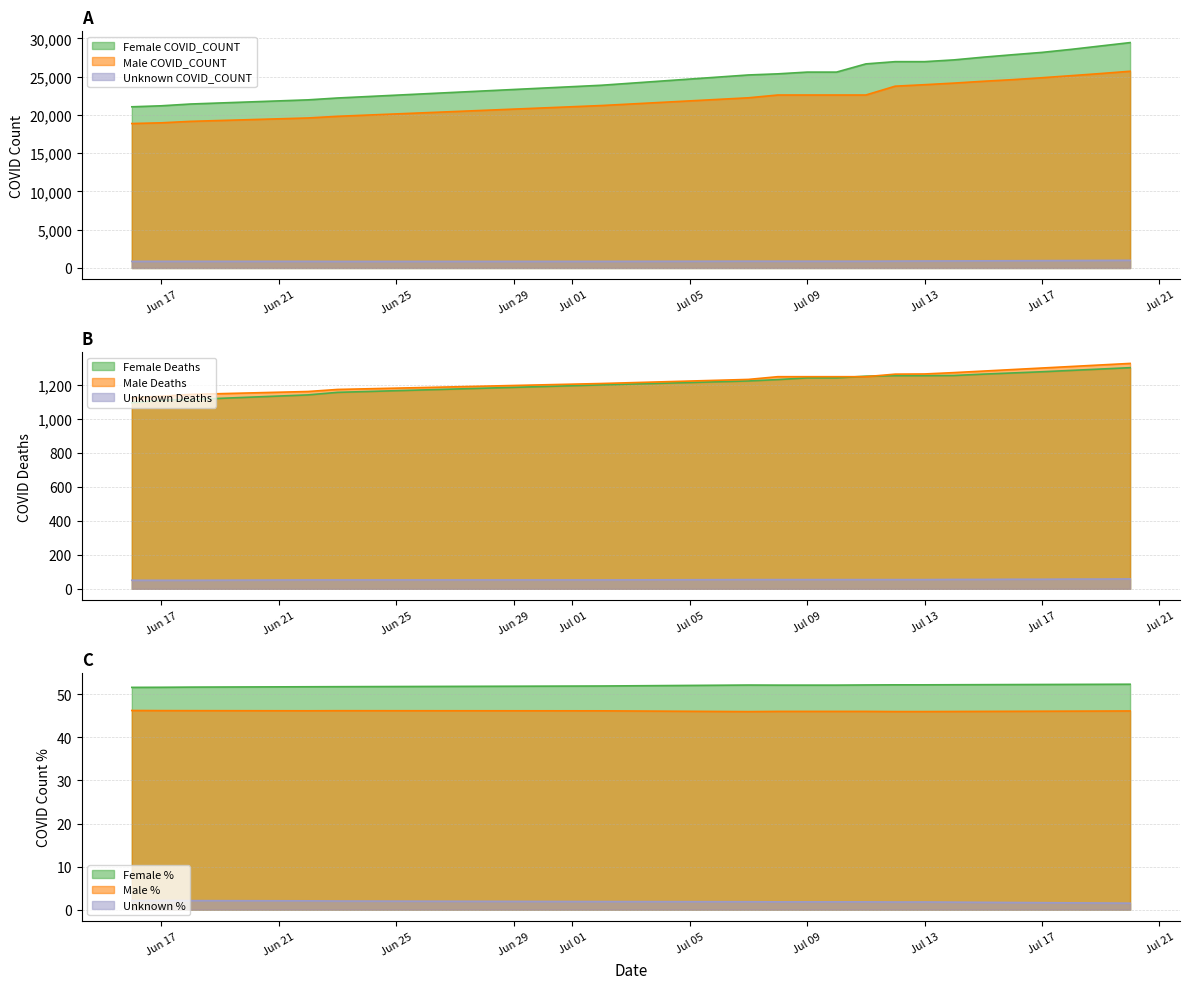

True or false: Female COVID_COUNT and Male COVID_COUNT intersect in this chart.

False